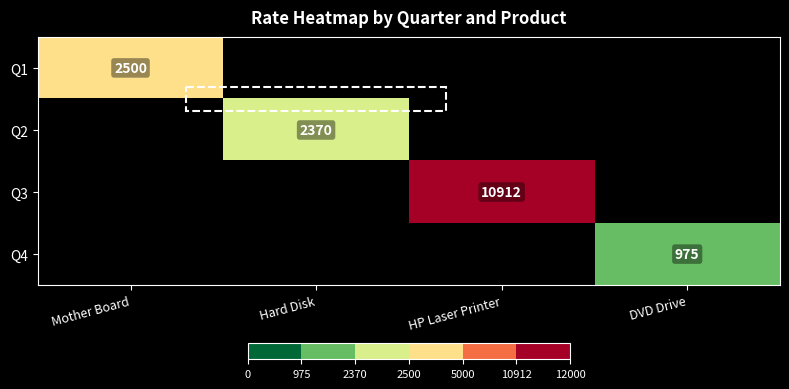

The Q3 series shows 10912 at HP Laser Printer. True or false?

True